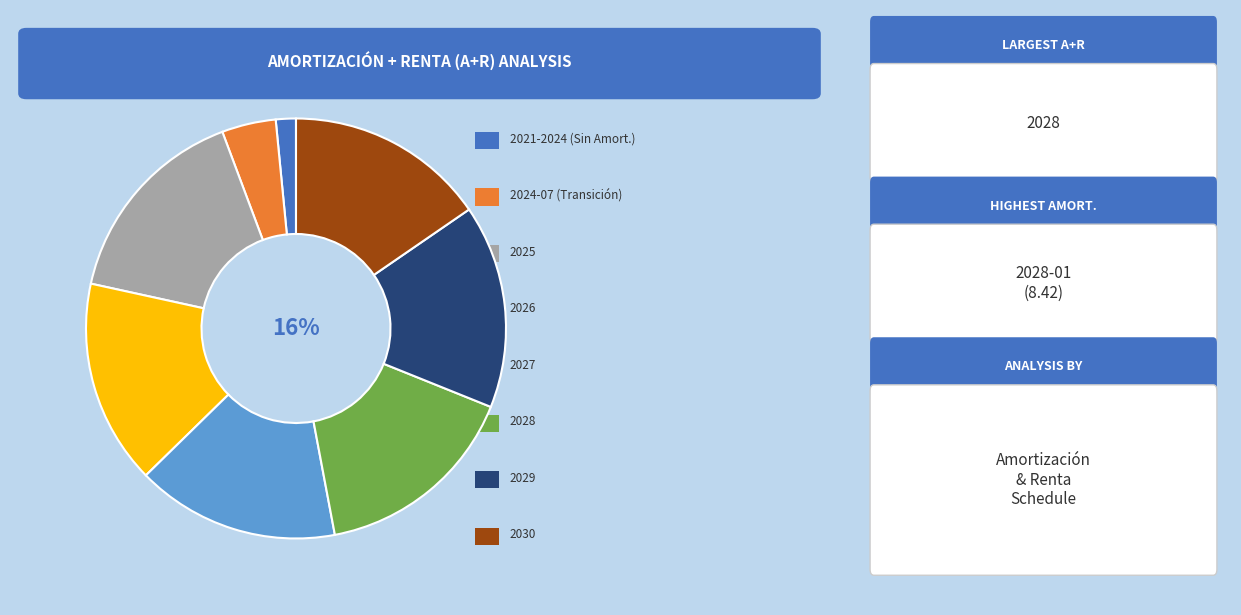

Is there any slice that represents more than half of the pie?

No